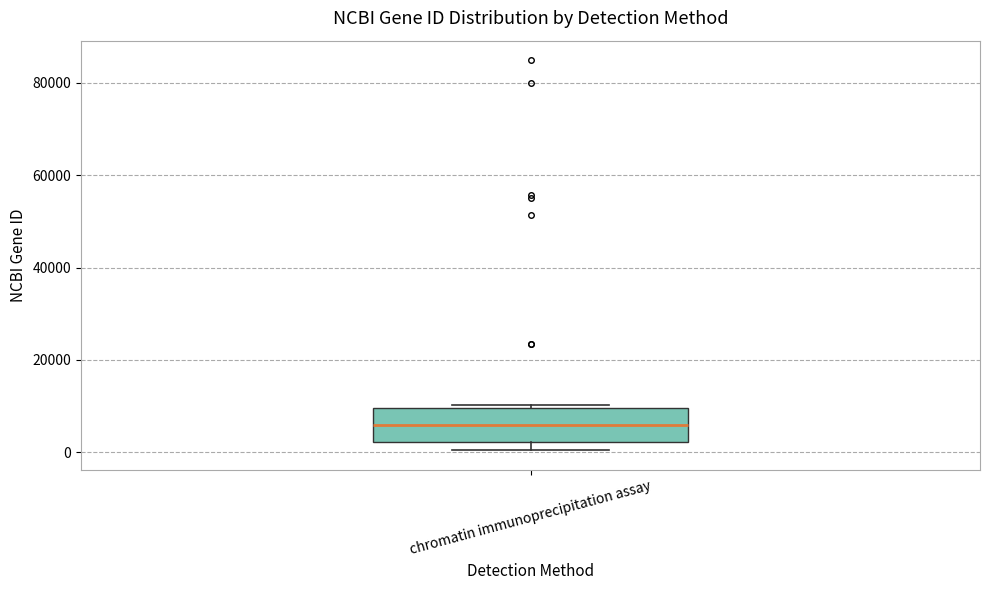

Transcribe this box plot: give where the median line is, the range the box spans, and where the two whiskers end, as read against the y-axis. The values are not printed on the chart, so give them approximately, as read against the axis.

median 6000, box 2000 to 10000, whiskers 0 to 10000 (just above the box's upper edge)